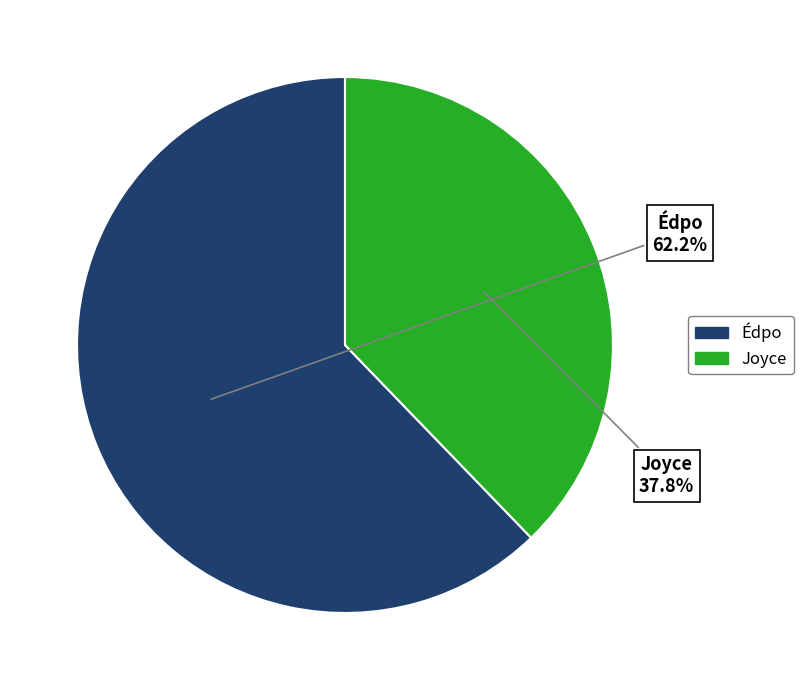

Is it true that Édpo is 62% of the pie?

True